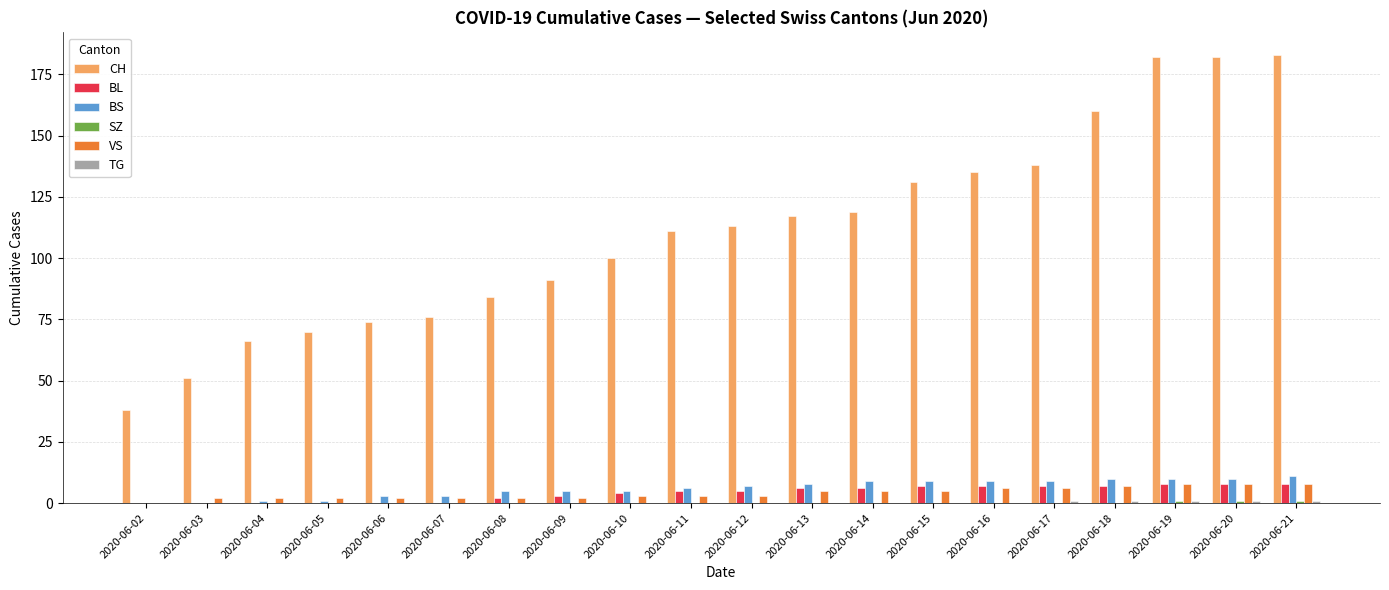

What is the total value across all series at 2020-06-18?

185